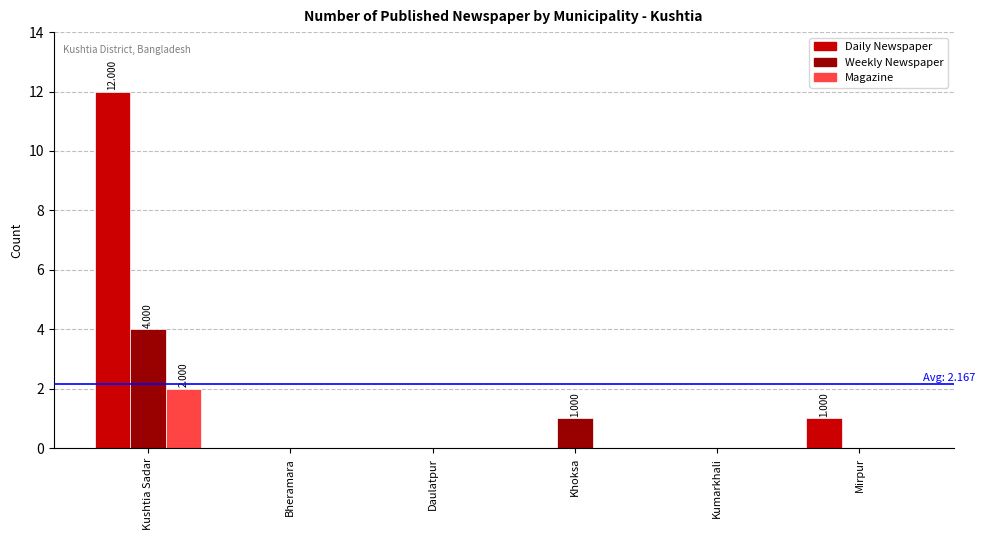

Which category has the highest value across all series?

Kushtia Sadar